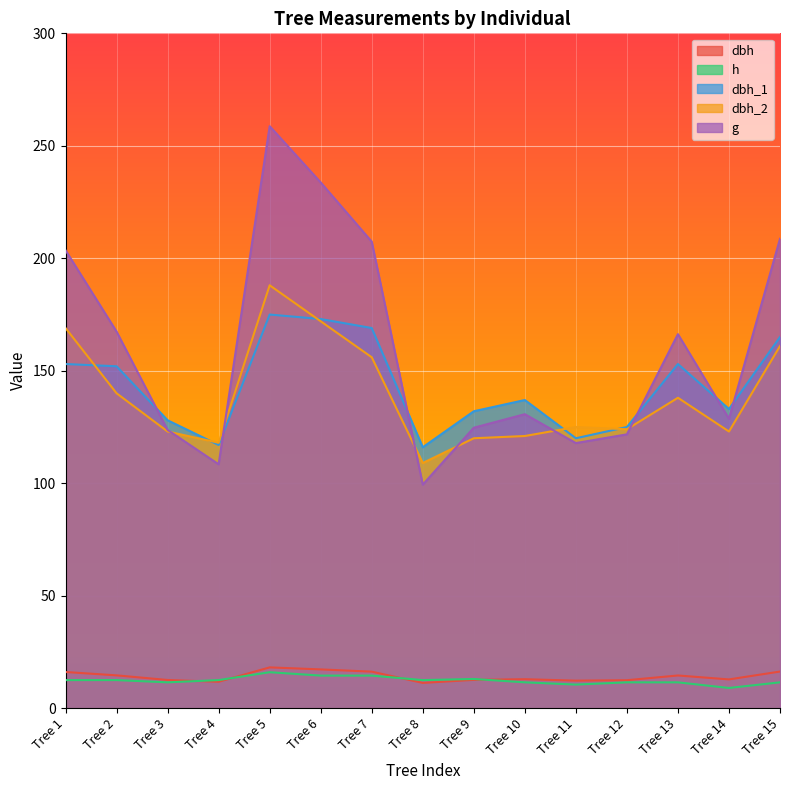

True or false: g and dbh intersect in this chart.

False